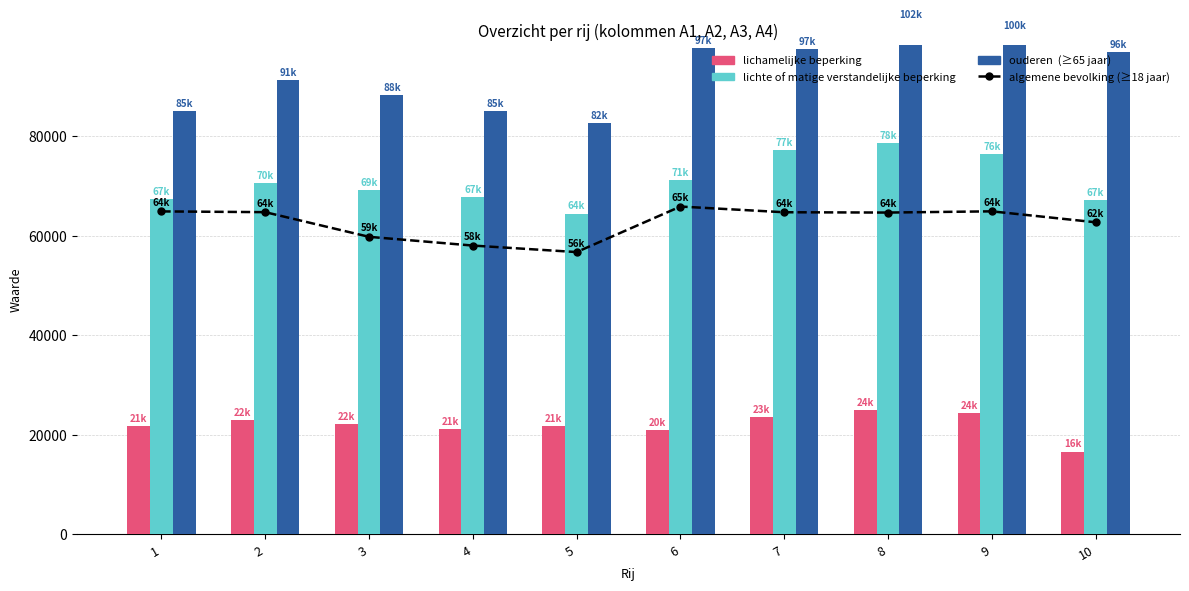

At which label is lichte of matige verstandelijke beperking closest to 71560?

6